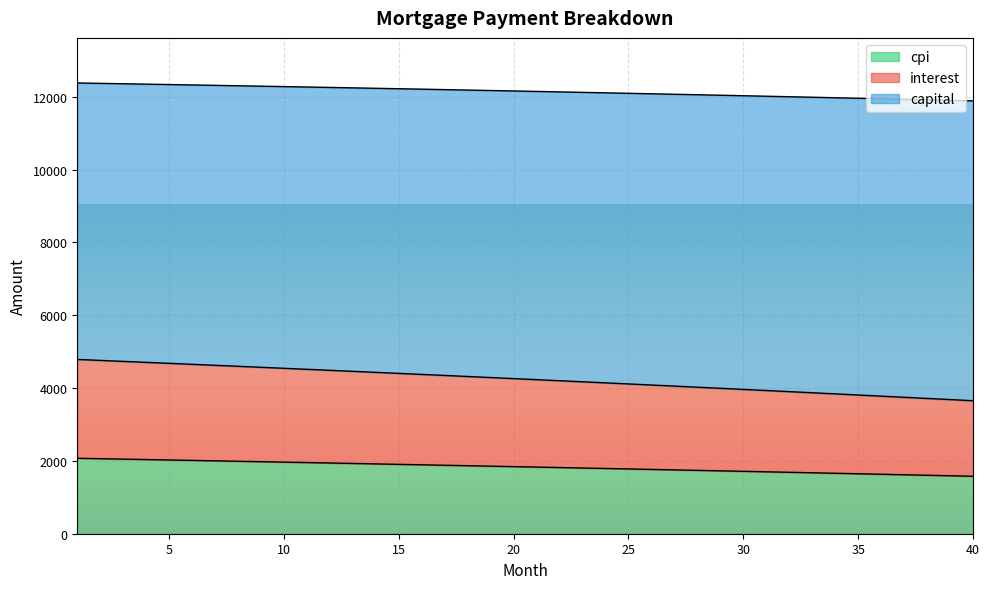

What is the maximum value for cpi?

2071.9